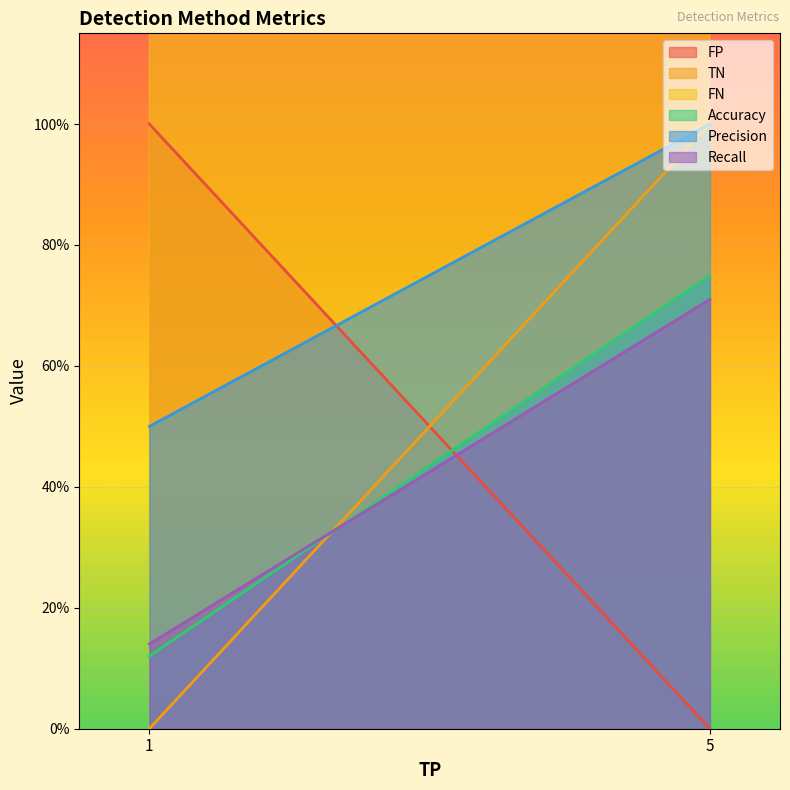

Is it true that Accuracy equals 0.2 at Error-based?

False